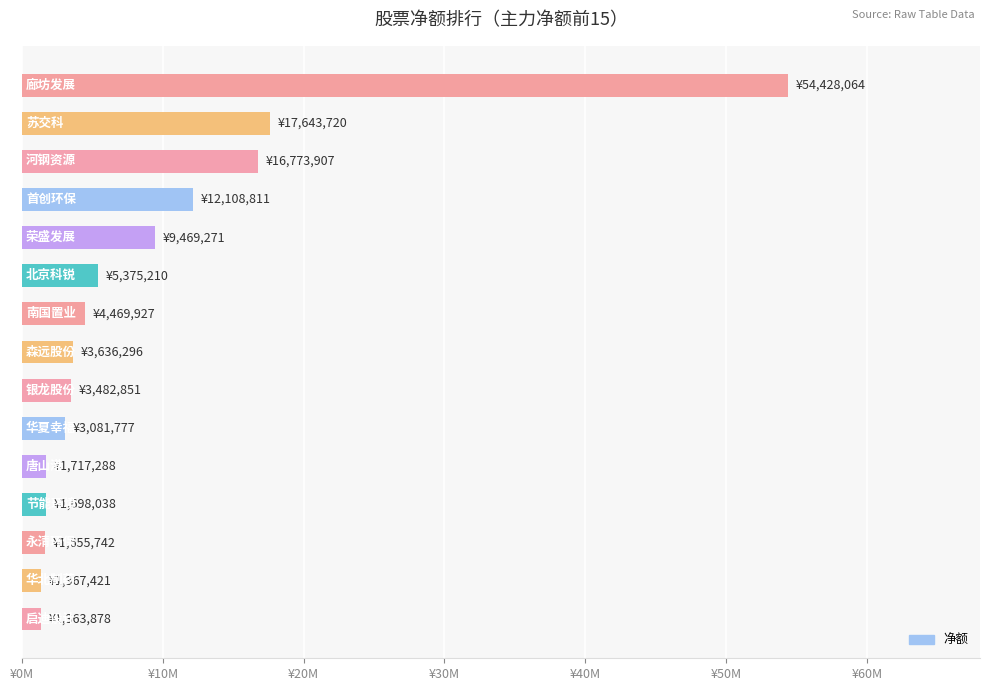

What is the difference between the maximum and minimum values?

53064186